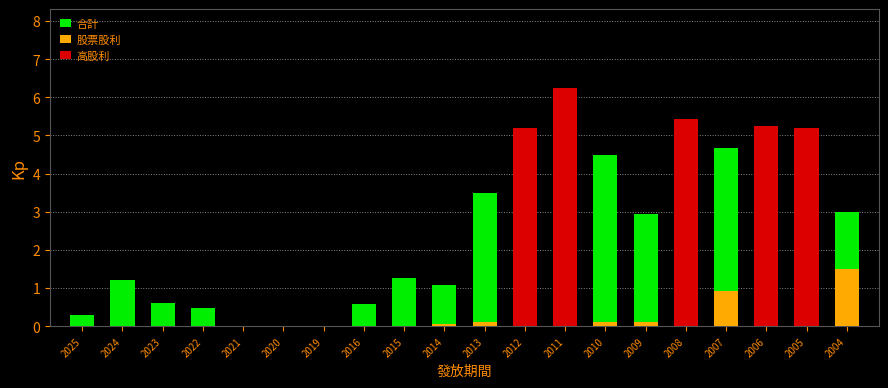

The value of 合計 at 2011 is 6.2. True or false?

True